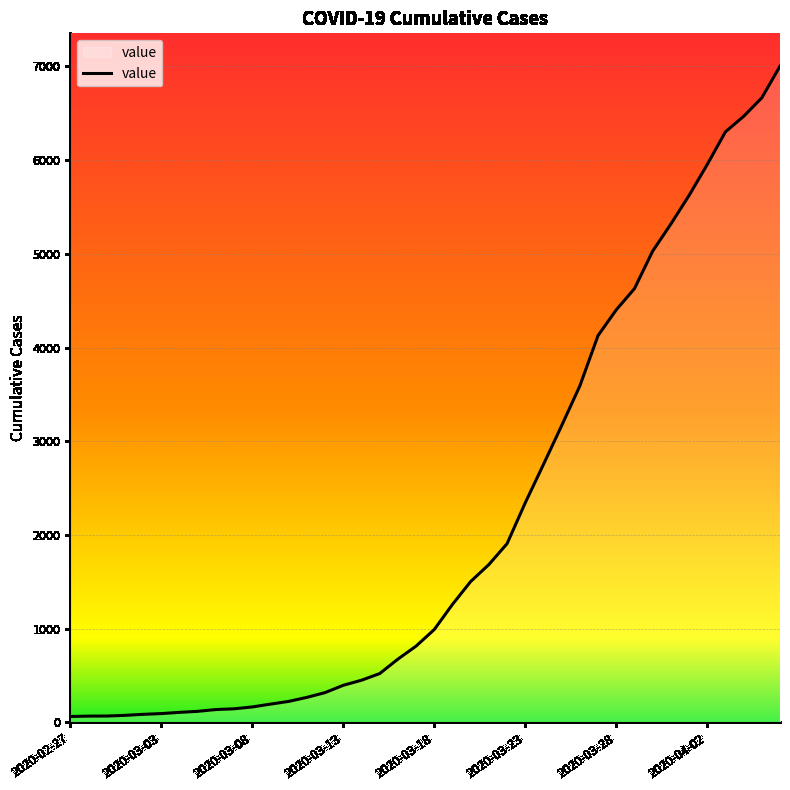

What is the difference between the maximum and minimum values?

6938